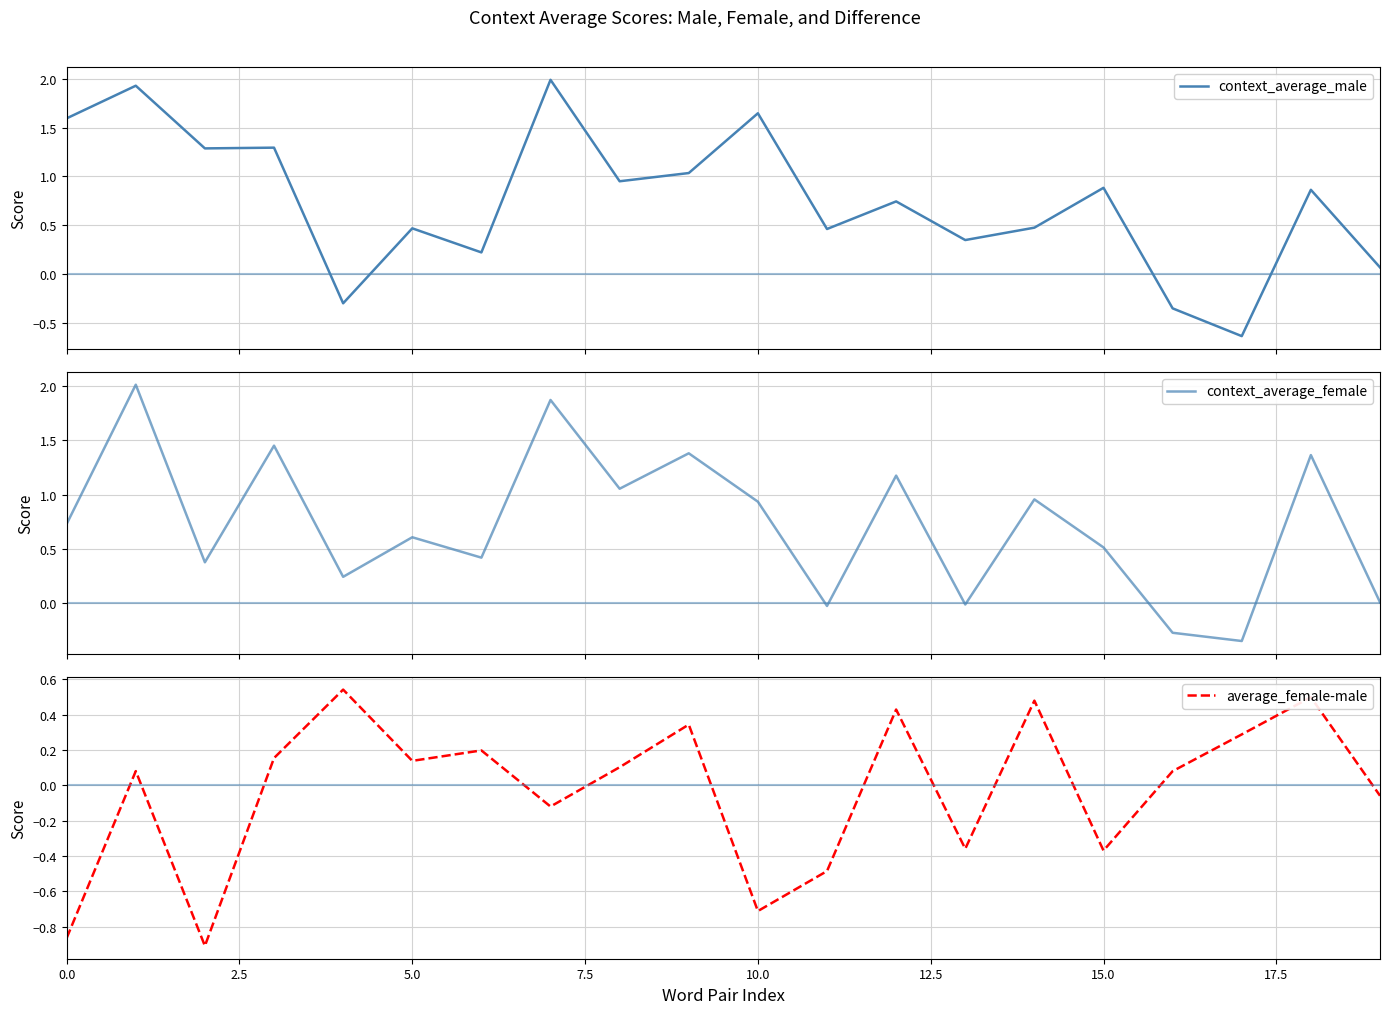

Is it true that average_female-male equals -0.9 at 0.0?

True